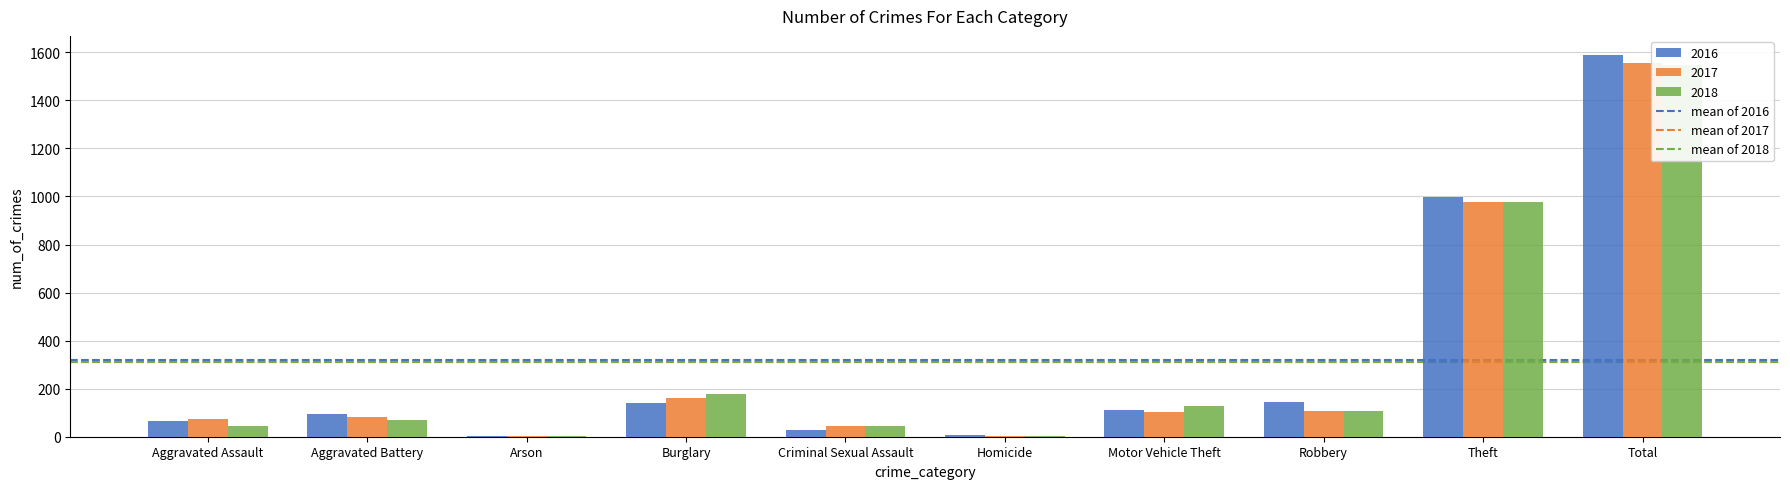

Is it true that mean of 2017 equals 544.8 at Aggravated Assault?

False